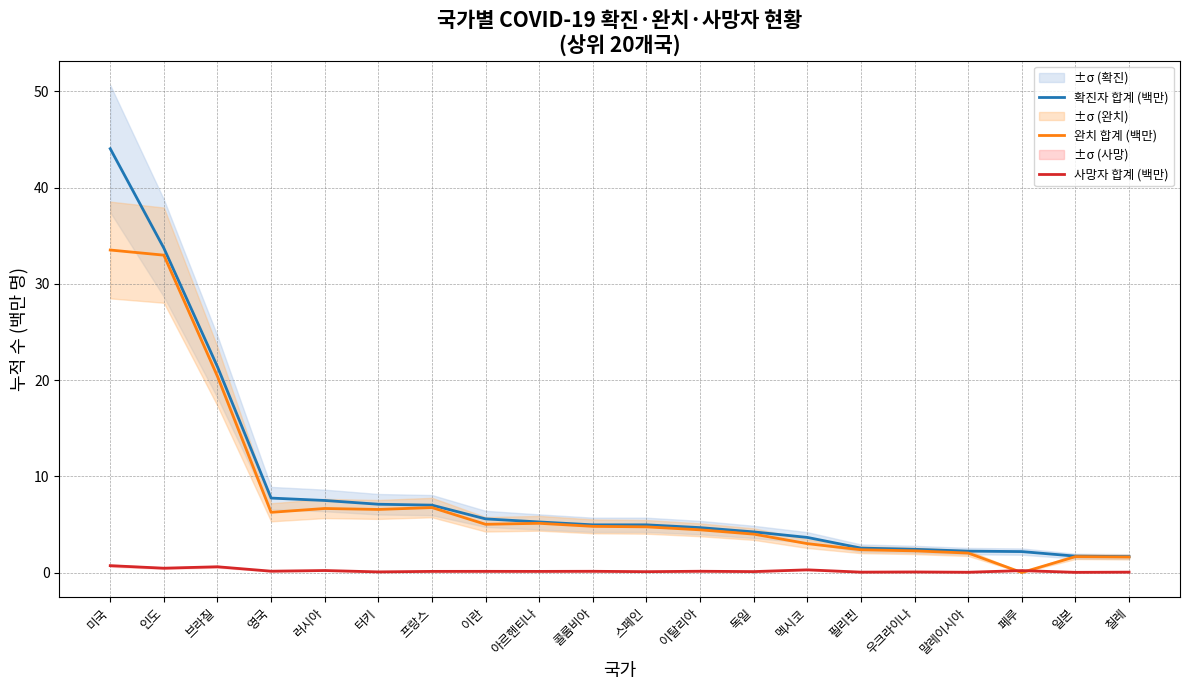

What position from the right is 미국?

20